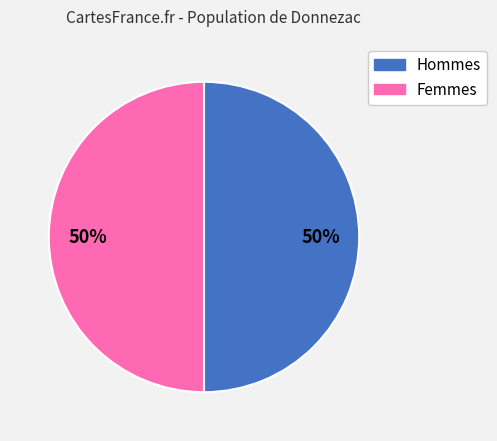

How many slices are in this pie chart?

2